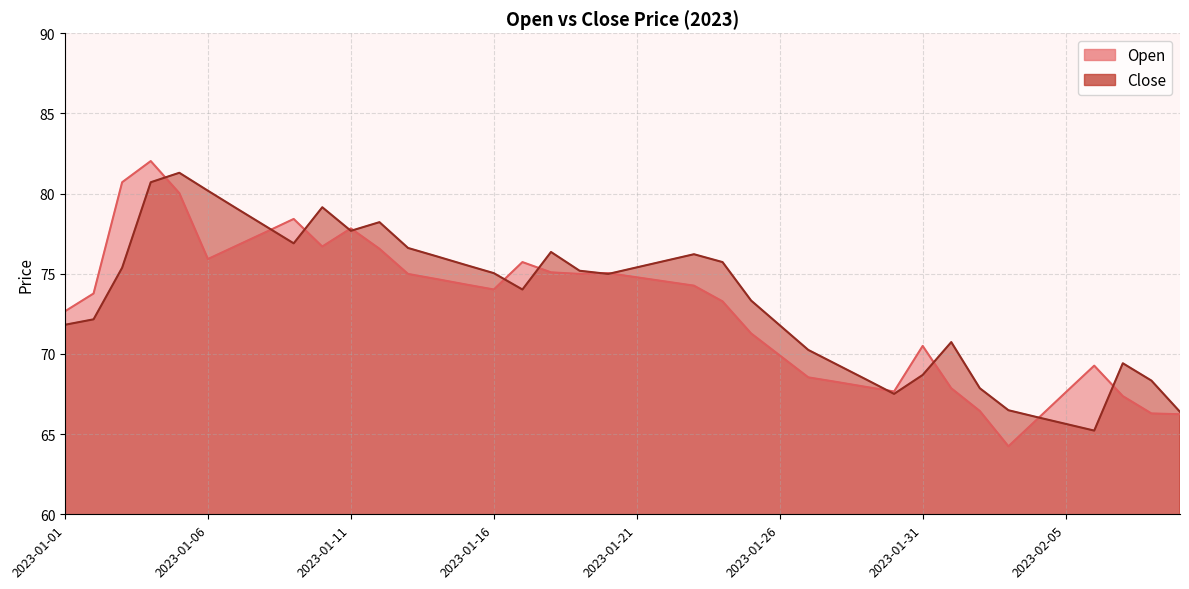

Reading left to right, extract all data points from this chart.

Open: 72.7	73.8	80.7	82.0	80.0	75.9	76.8	77.6	78.4	76.7	77.8	76.6	75.0	74.7	74.3	74.0	75.7	75.1	75.0	75.0	74.8	74.5	74.3	73.3	71.3	69.9	68.5	68.2	68.0	67.7	70.5	67.9	66.4	64.2	65.9	67.6	69.3	67.4	66.3	66.2
Close: 71.8	72.2	75.4	80.7	81.3	80.2	79.1	78.0	76.9	79.2	77.7	78.2	76.6	76.1	75.6	75.0	74.0	76.4	75.2	75.0	75.4	75.8	76.2	75.7	73.3	71.8	70.2	69.3	68.4	67.5	68.7	70.7	67.9	66.5	66.1	65.6	65.2	69.4	68.3	66.4